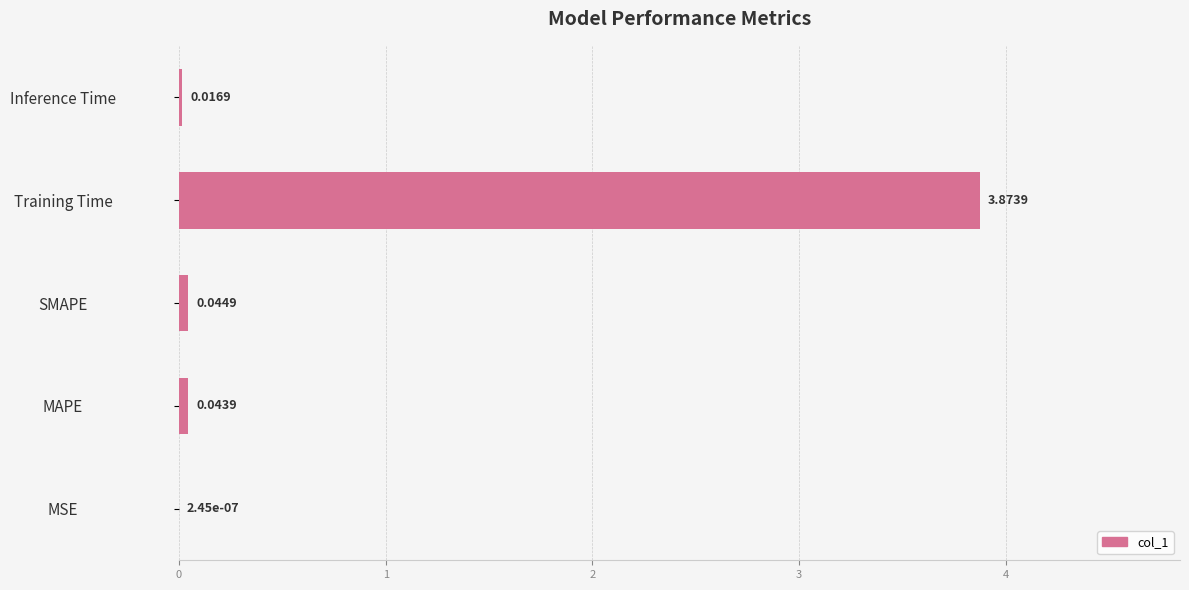

What is the sum of all values?

4.0